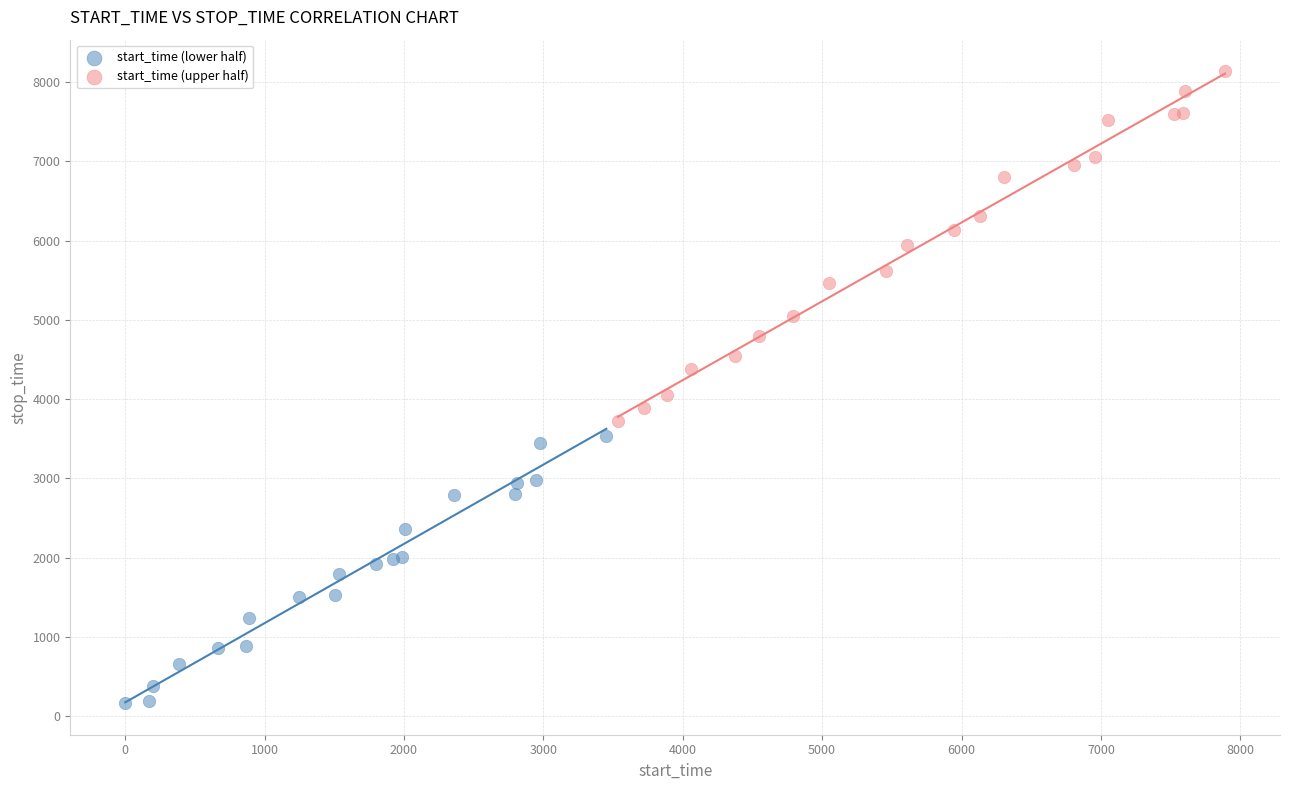

Which series contains the lowest Y value?

start_time (lower half)